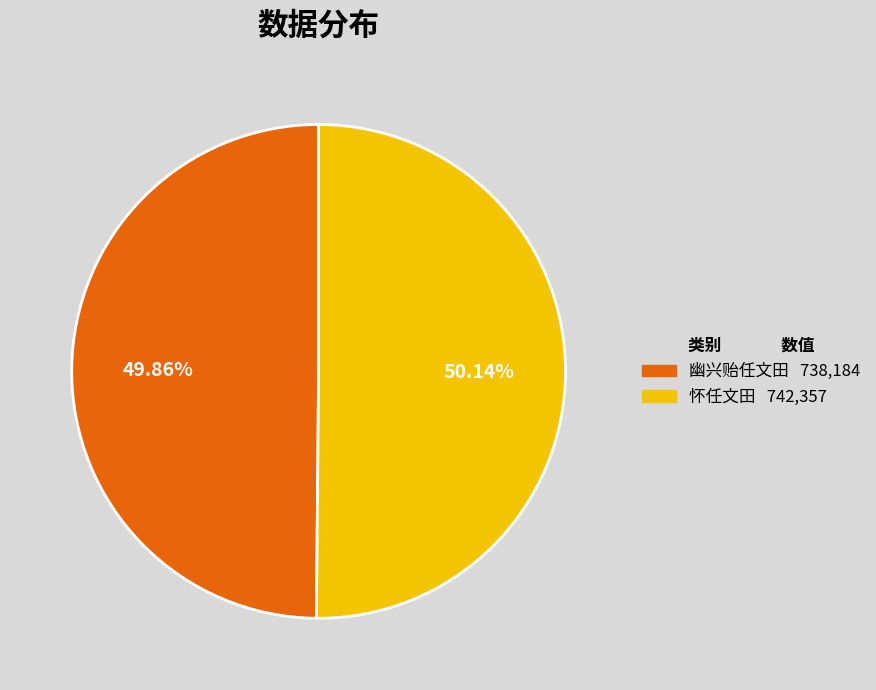

Does any single category account for the majority?

Yes